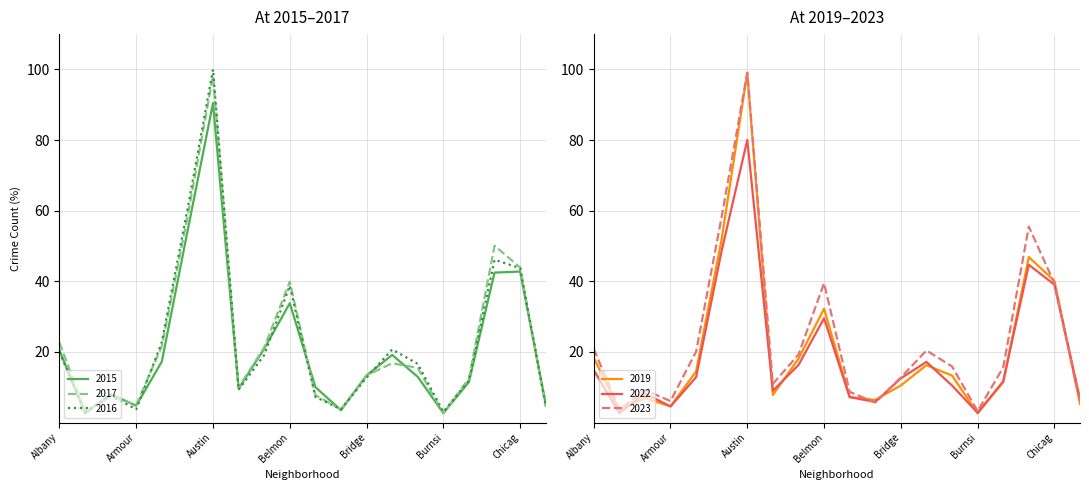

What is the highest value of the 2019 series?

99.0